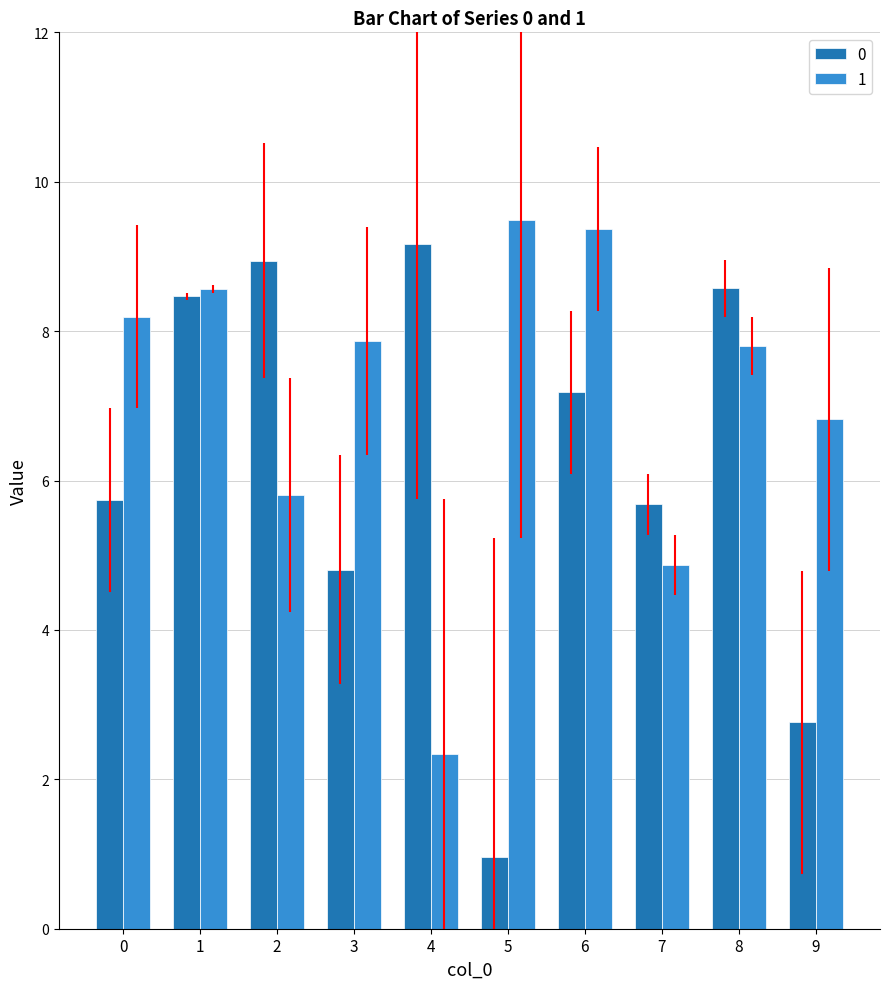

Reading left to right, list all the values displayed in this chart.

0: 5.7	8.5	8.9	4.8	9.2	1.0	7.2	5.7	8.6	2.8
1: 8.2	8.6	5.8	7.9	2.3	9.5	9.4	4.9	7.8	6.8